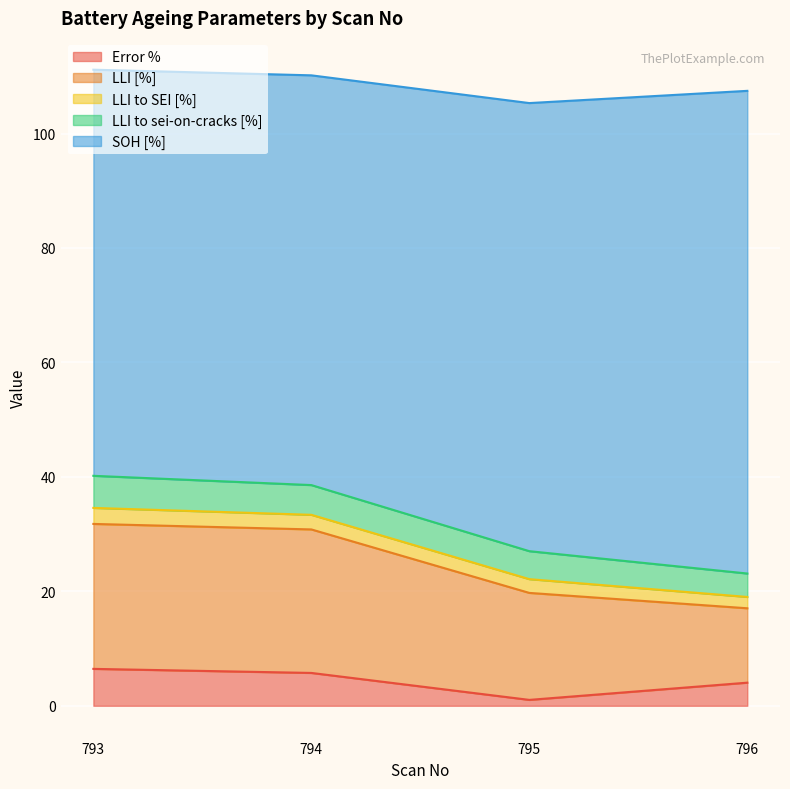

Which has a higher value, 796 or 794?

794